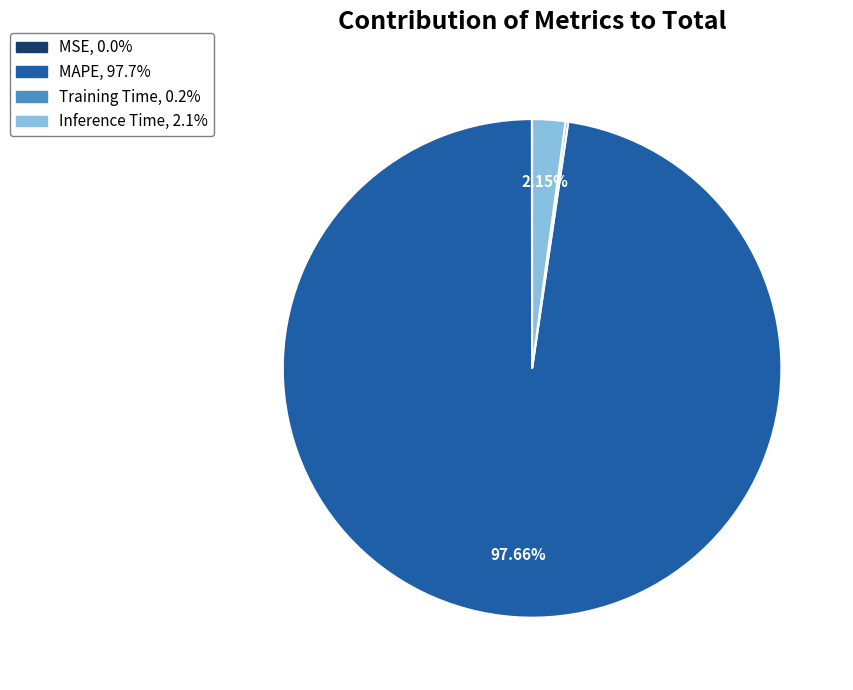

Does MAPE represent more than half of the total?

Yes